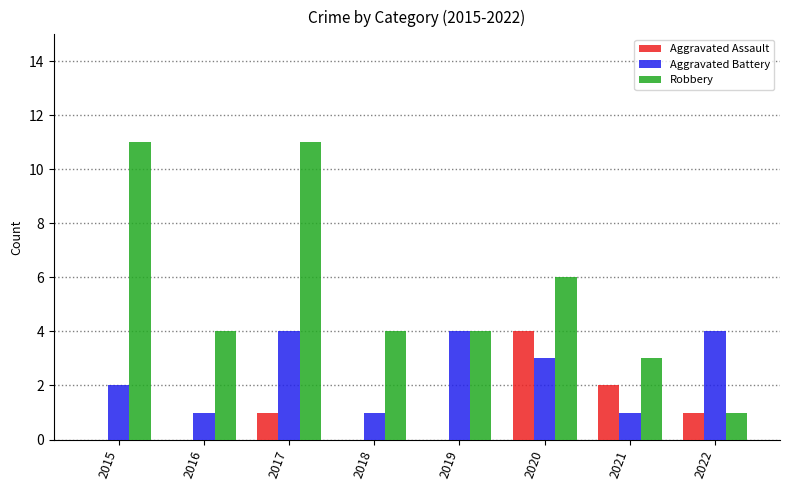

Between 2019 and 2022, which series saw the biggest shift?

Robbery